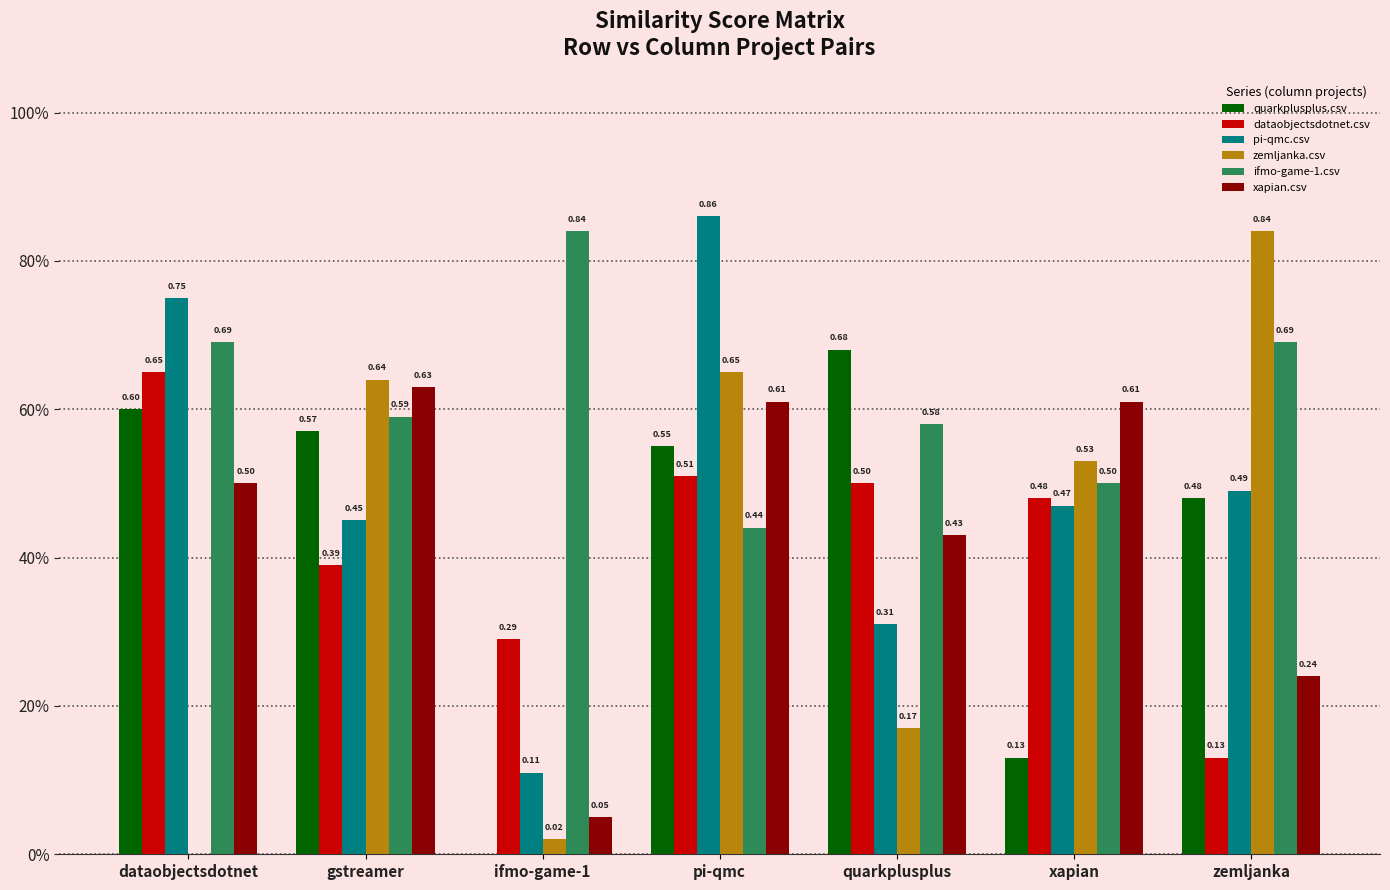

What is the sum of the quarkplusplus.csv values at xapian and zemljanka?

0.6